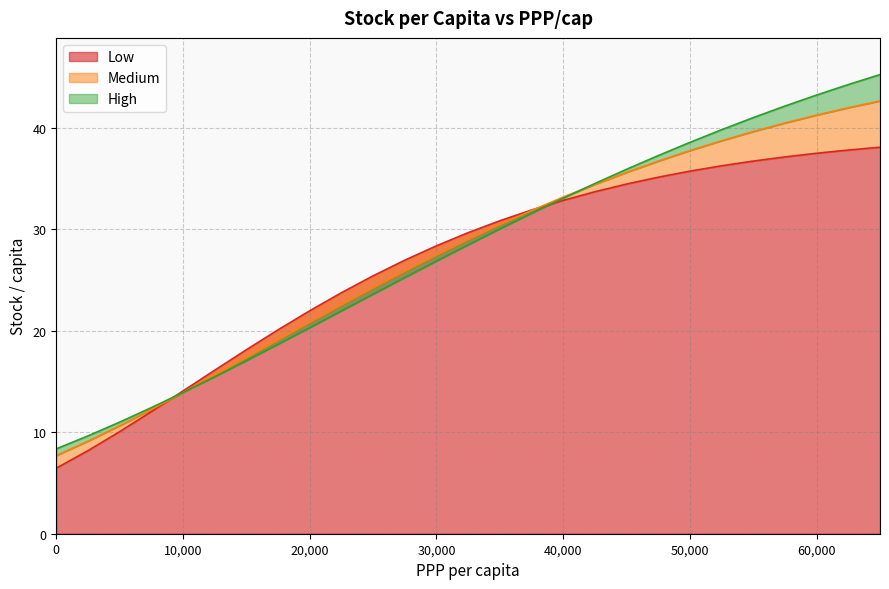

What is the spread (max minus min) of values at 60000?

5.7